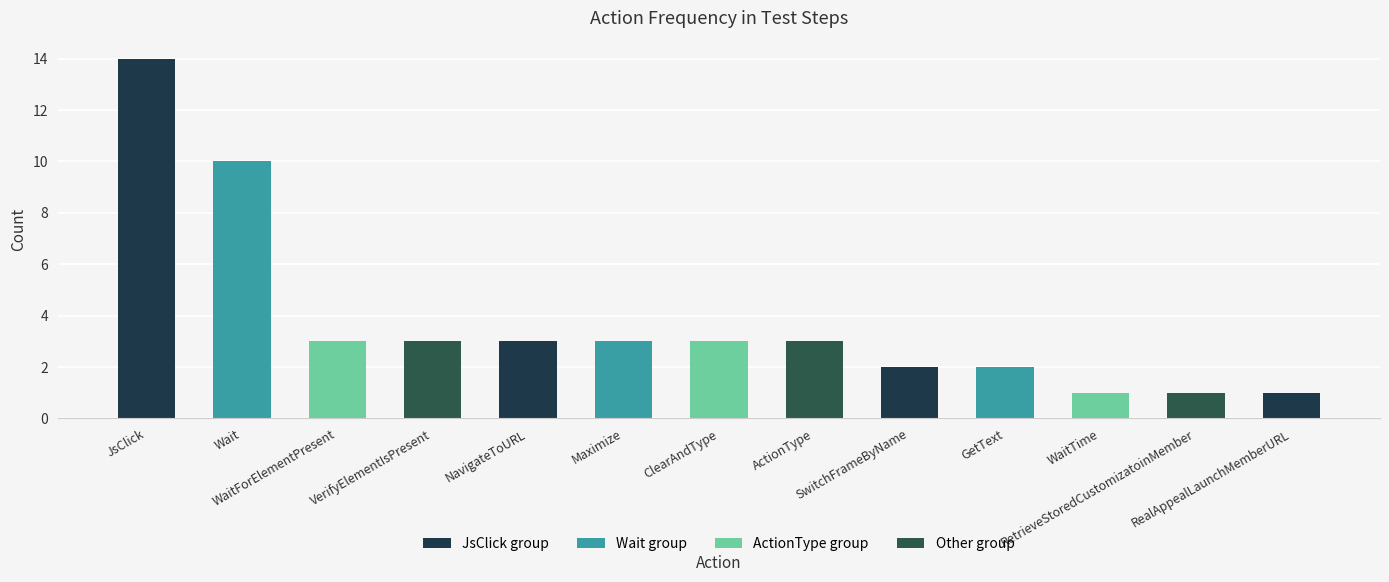

True or false: the data shows 2 at GetText.

True